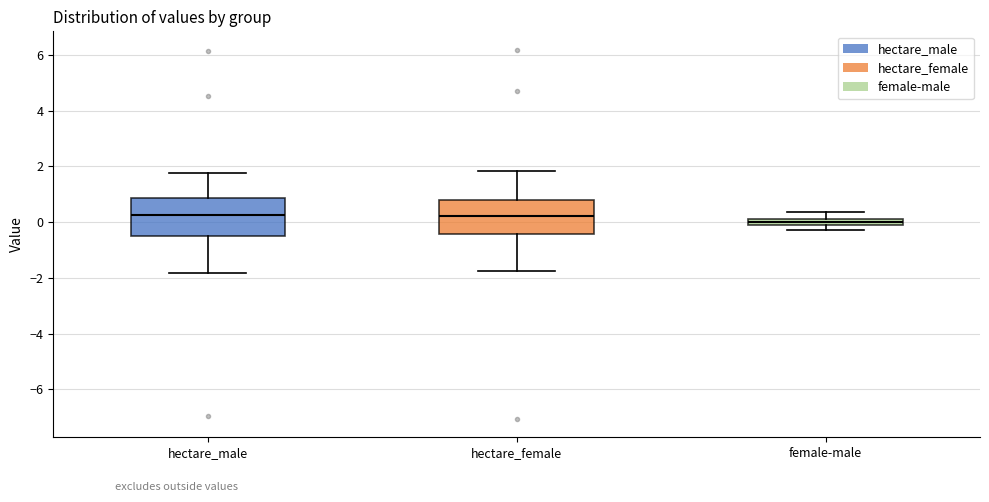

Where does the upper whisker of the box for hectare_female end on the y-axis? The values are not printed on the chart, so give them approximately, as read against the axis.

1.8